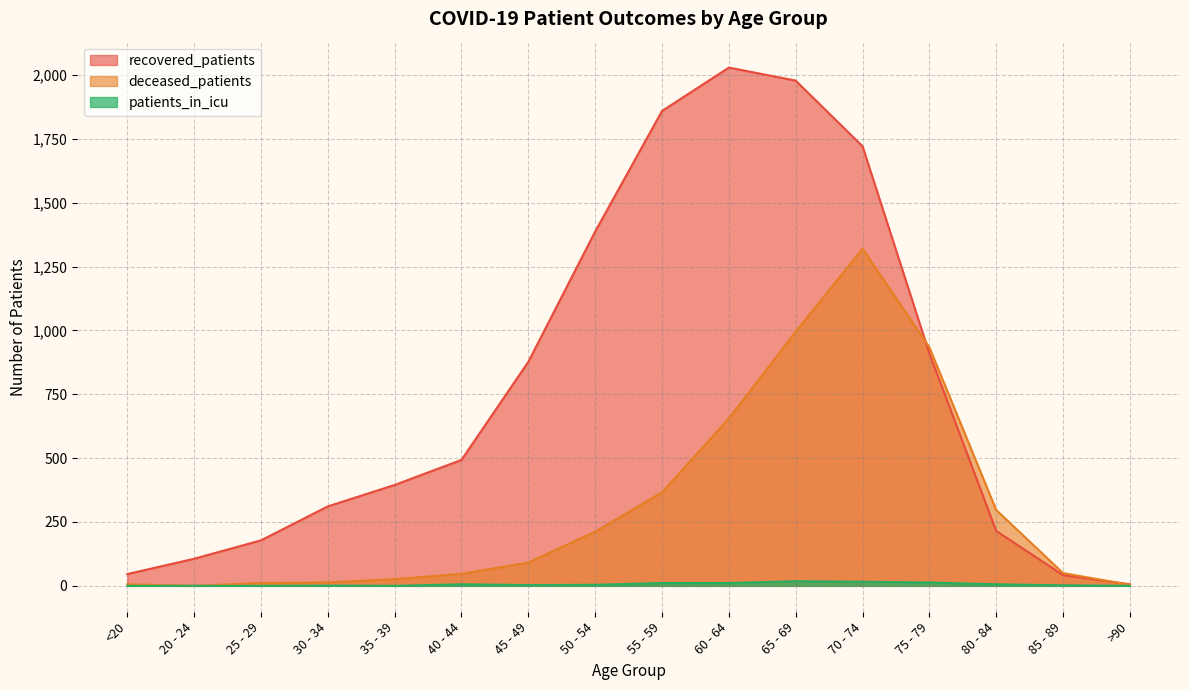

What is the sum of all patients_in_icu values?

91